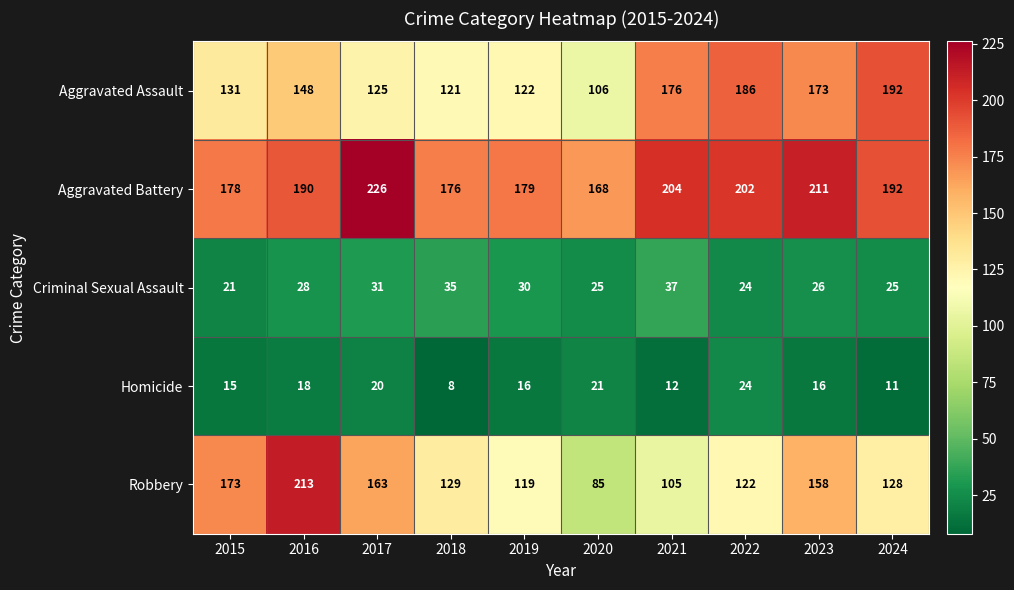

What is the difference between the highest and lowest values at 2019?

163